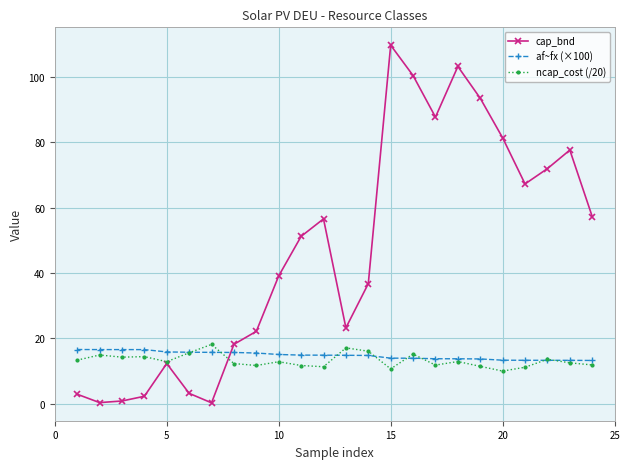

At how many categories does at least one series exceed 91?

4